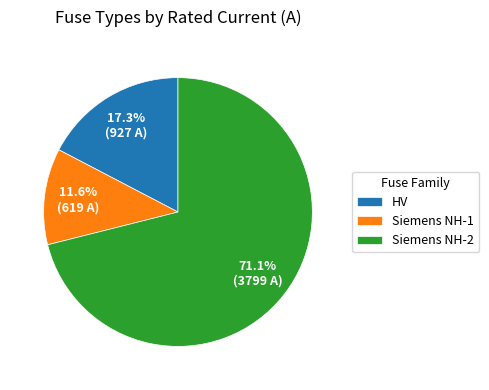

Which has a higher value, Siemens NH-2 or HV?

Siemens NH-2